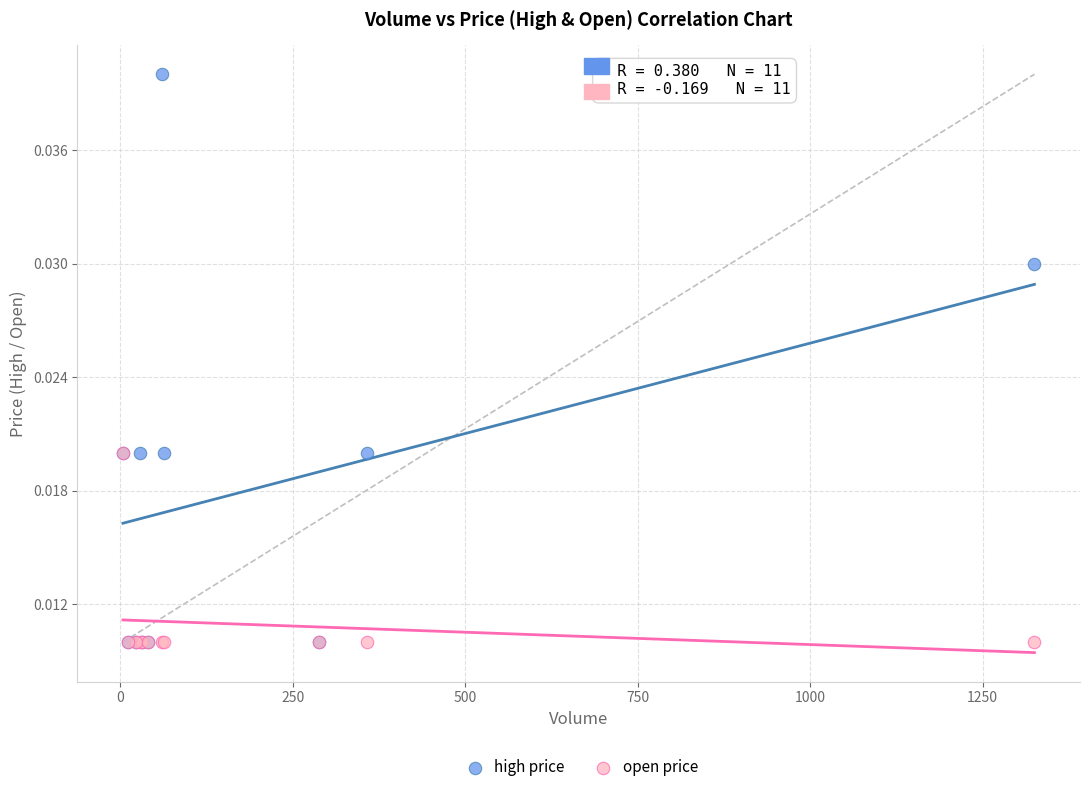

Which series reaches the maximum Y coordinate?

high price